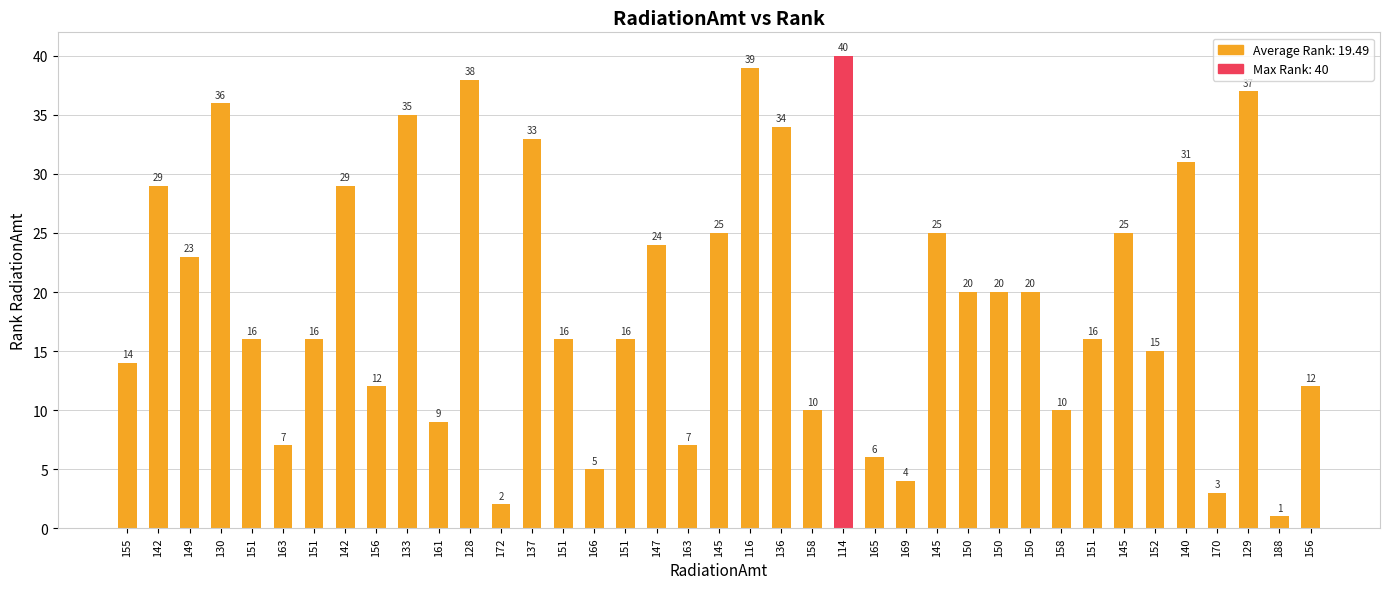

Where does the data first go above 16?

142